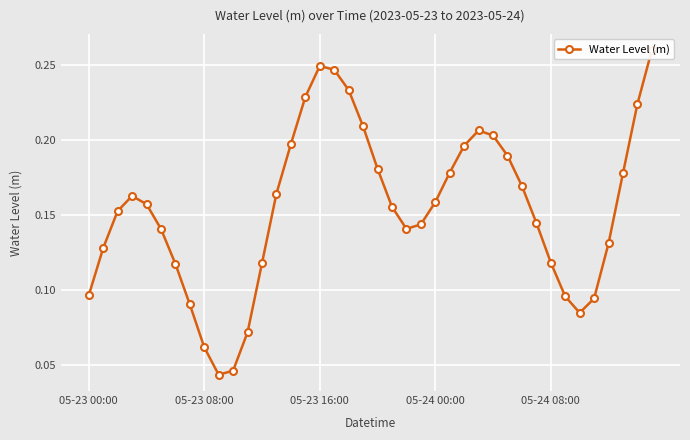

Reading right to left, what are all the values shown in this chart?

0.3	0.2	0.2	0.1	0.1	0.1	0.1	0.1	0.1	0.2	0.2	0.2	0.2	0.2	0.2	0.2	0.1	0.1	0.2	0.2	0.2	0.2	0.2	0.2	0.2	0.2	0.2	0.1	0.1	0.0	0.0	0.1	0.1	0.1	0.1	0.2	0.2	0.2	0.1	0.1